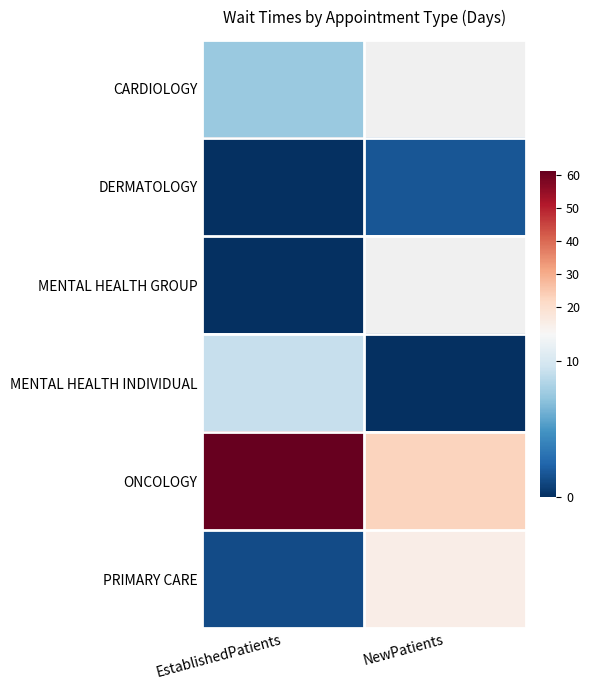

Between EstablishedPatients and NewPatients, which is larger?

NewPatients